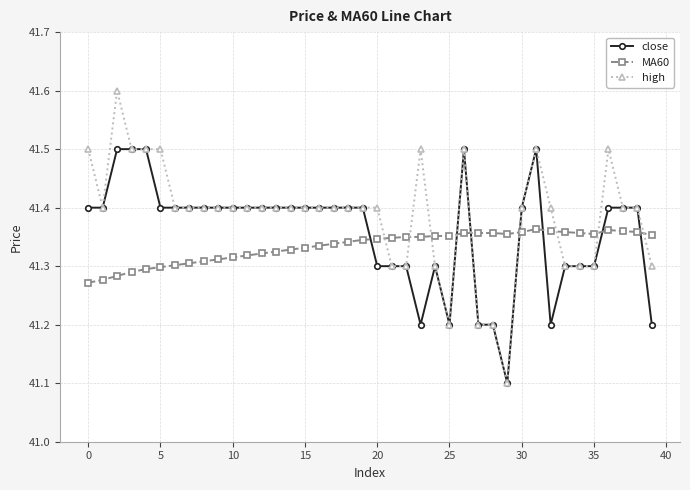

List the series in order of their peak value, lowest first.

MA60, close, high